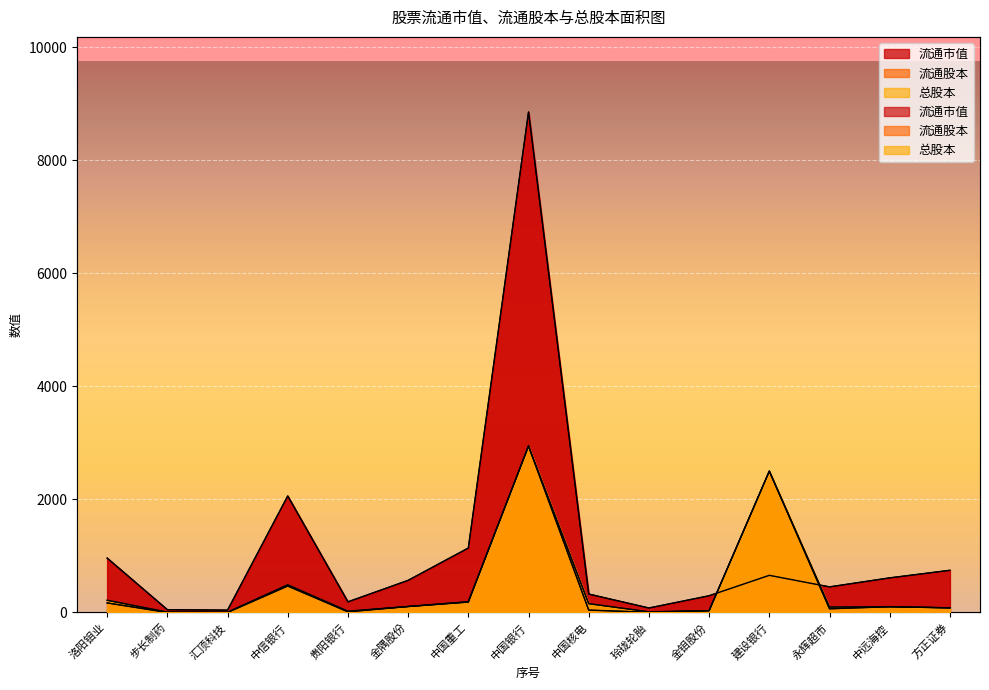

What is the minimum value for 流通股本?

0.5